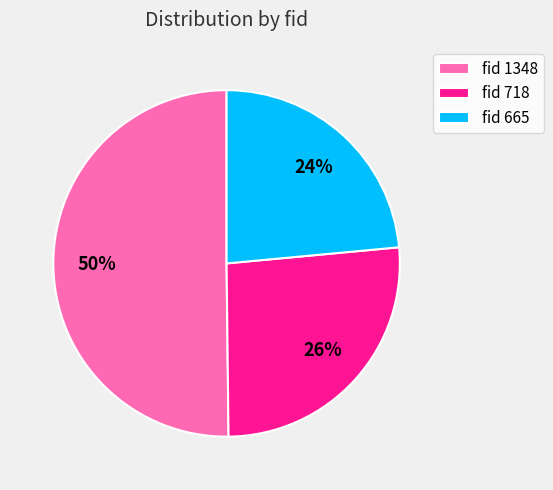

To the nearest percent, what portion does fid 1348 represent?

50%